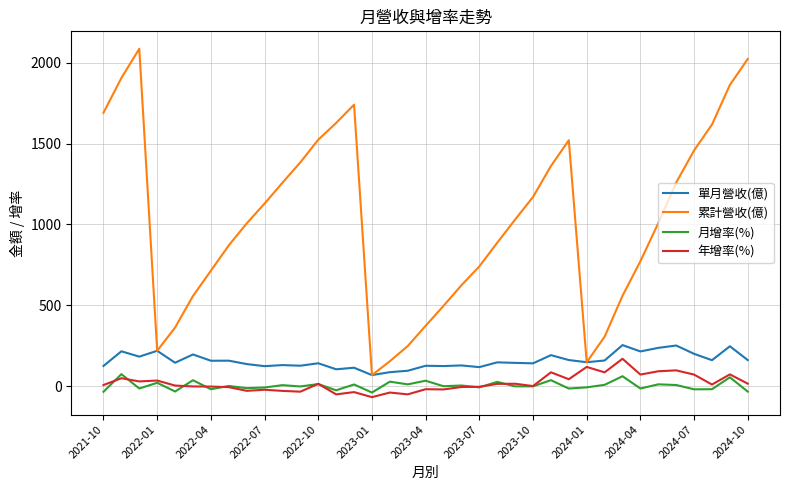

What is the minimum value shown in the chart?

-69.0